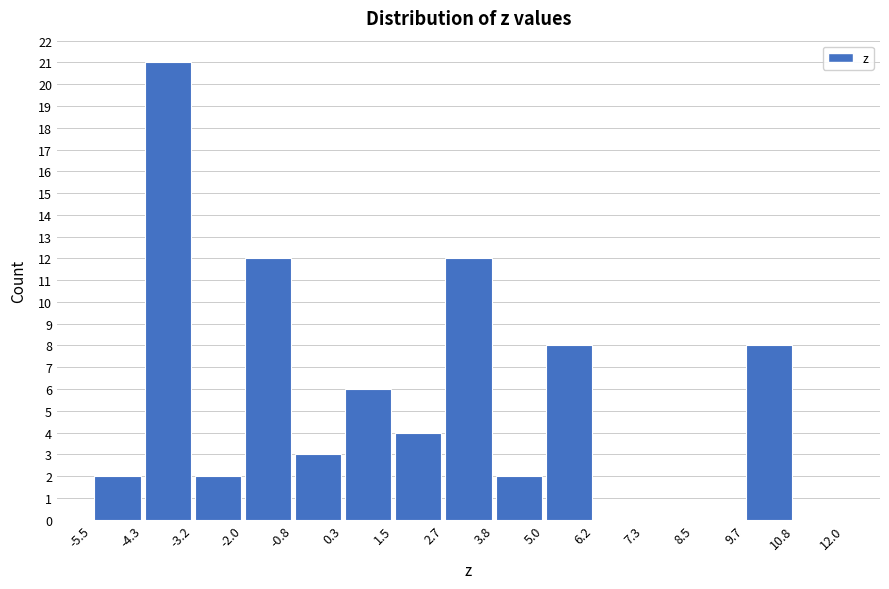

Over which range of the x-axis is the bar tallest?

-4.3 to -3.2